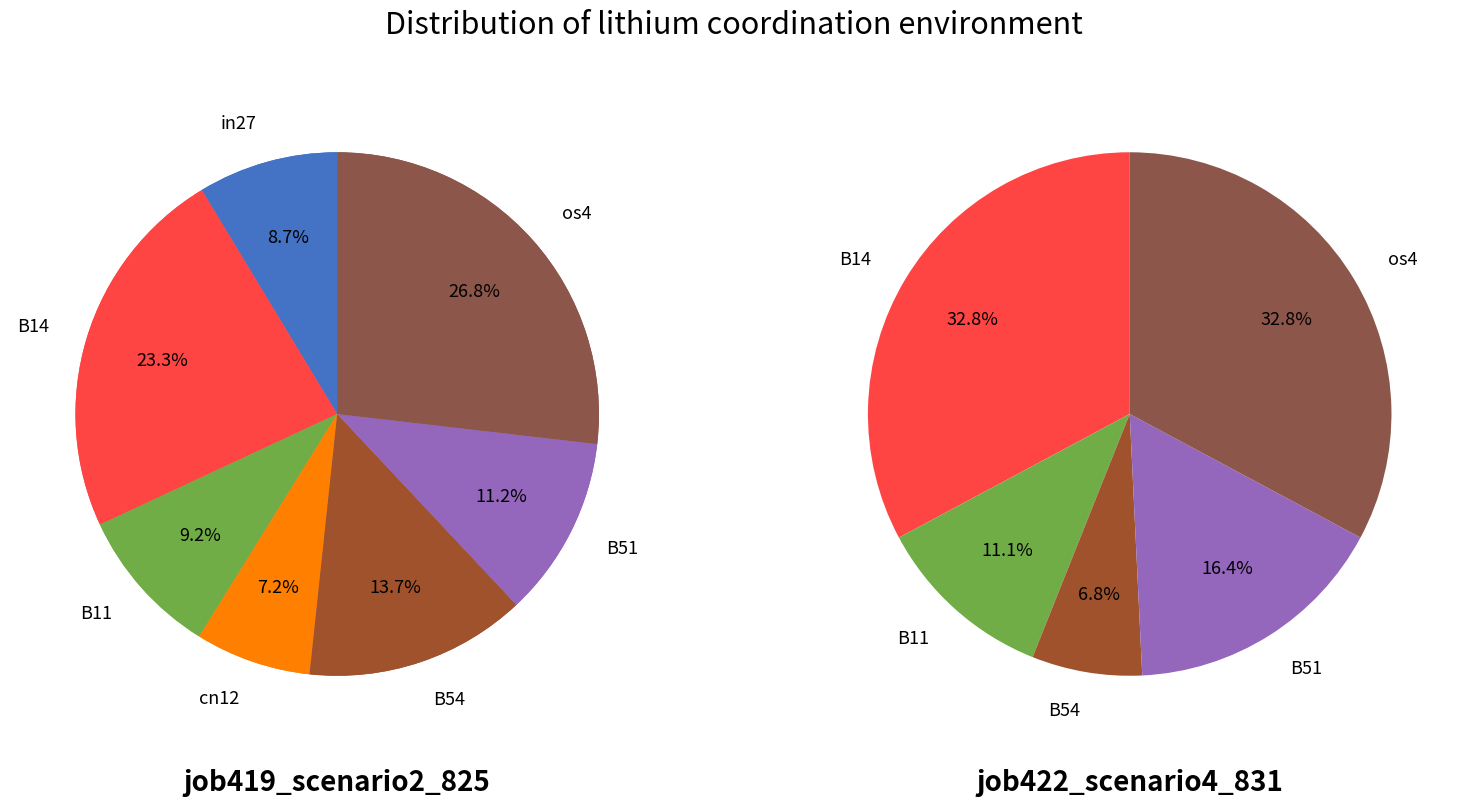

How many segments does this pie chart have?

7